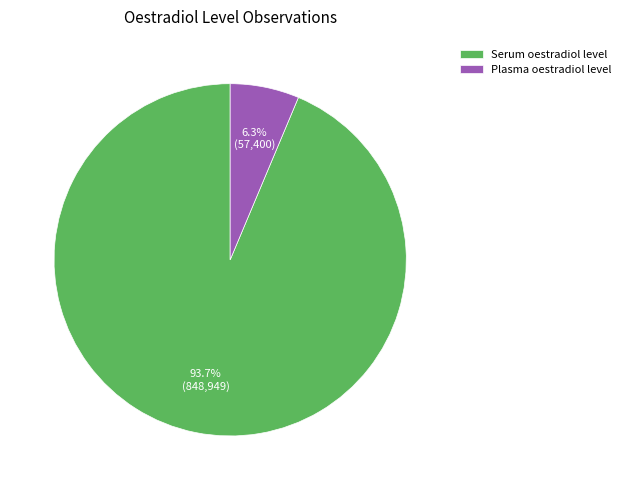

Which has a higher value, Plasma oestradiol level or Serum oestradiol level?

Serum oestradiol level